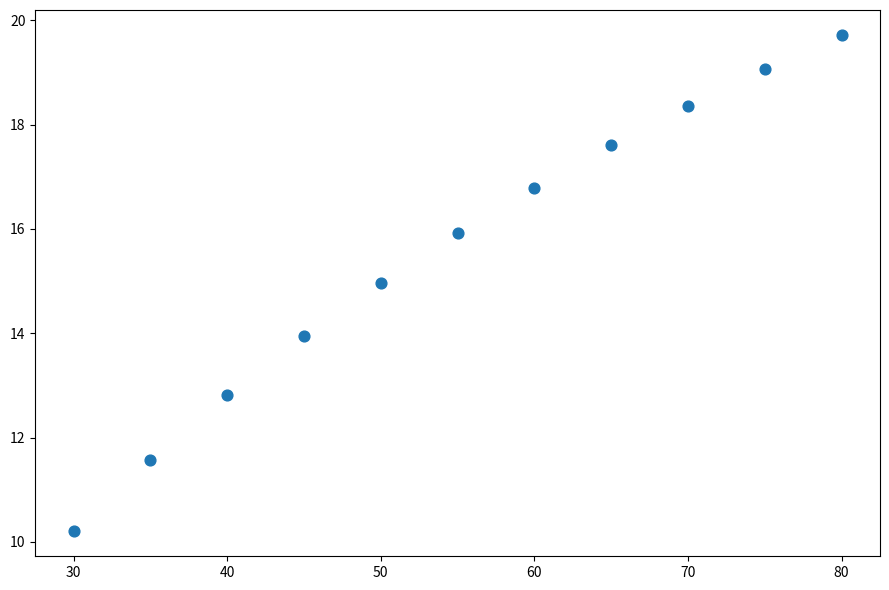

What is the average Y value?

15.5